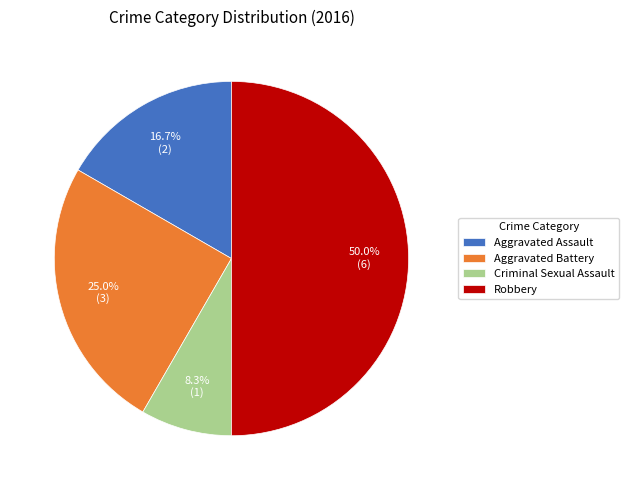

What is the smallest slice in the pie chart?

Criminal Sexual Assault